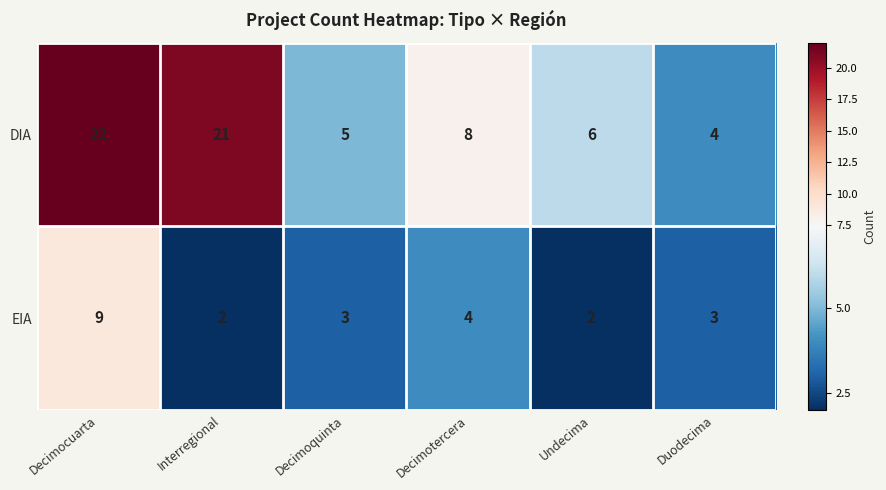

At Duodecima, list the series in order from smallest to largest.

EIA, DIA